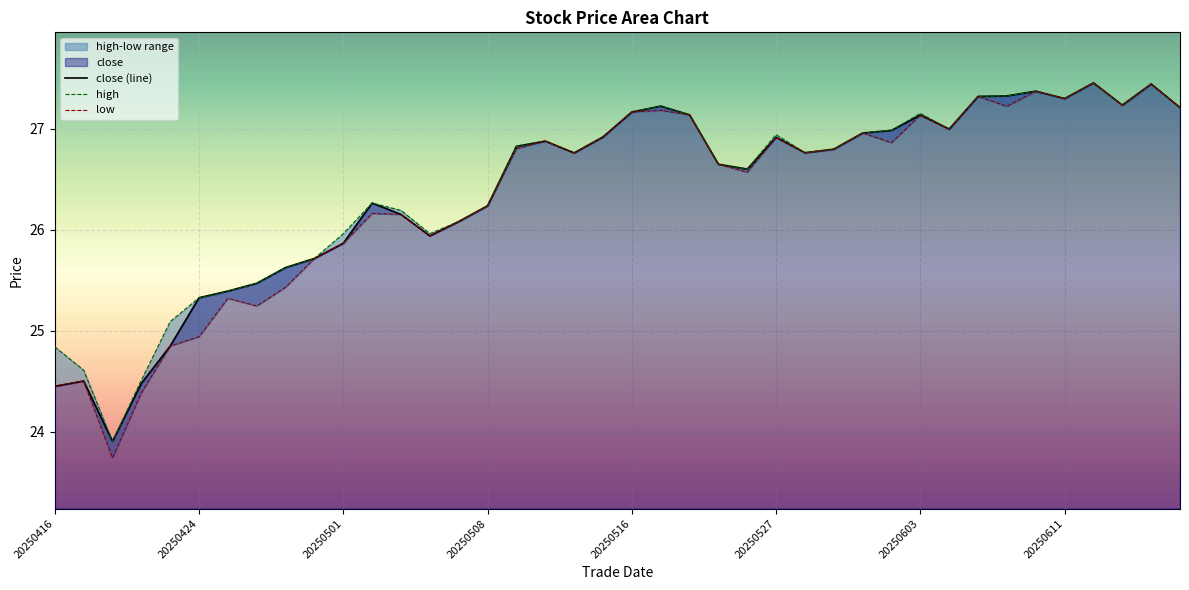

Which series has the widest spread of values?

low